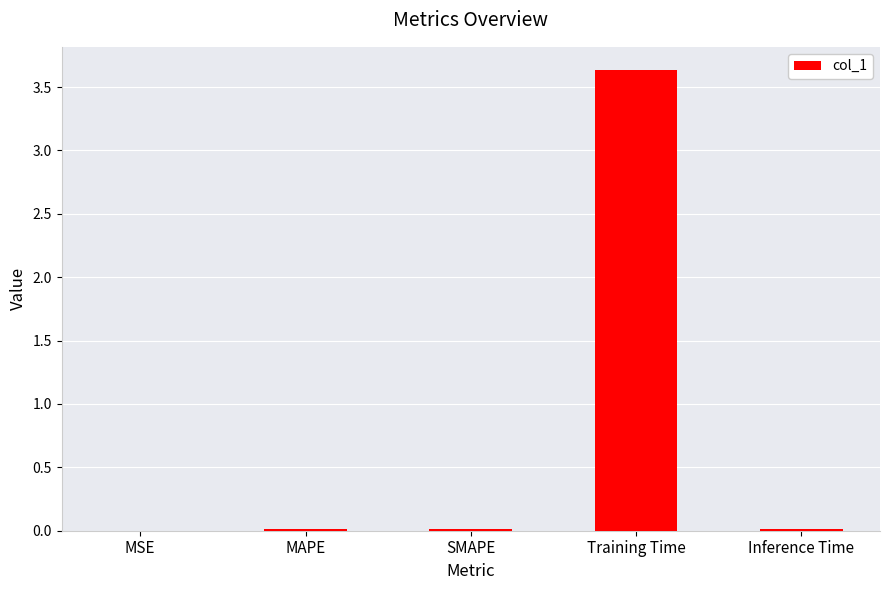

The chart shows a value of 1.5 at Training Time. True or false?

False